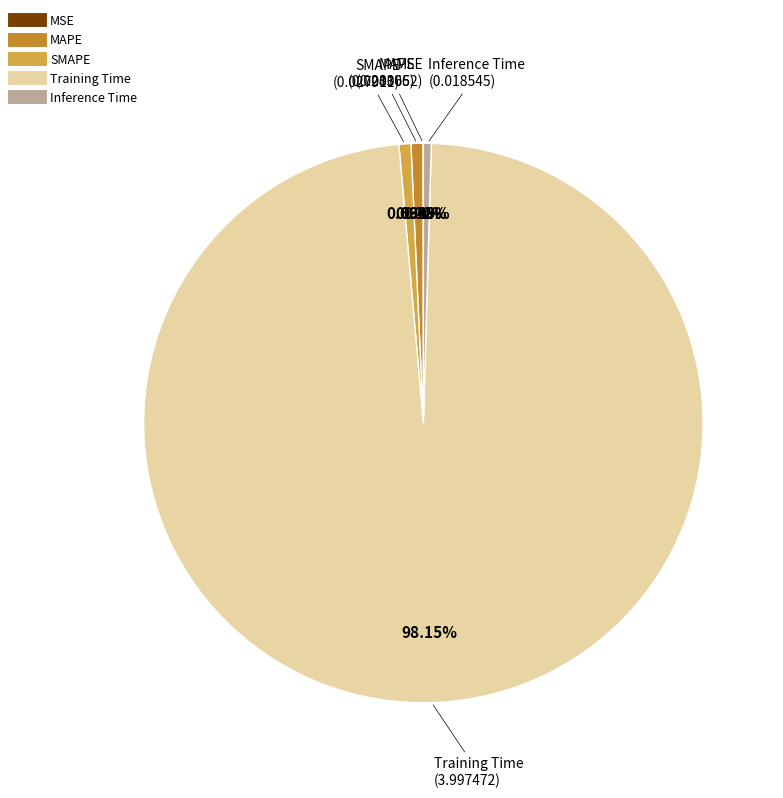

To the nearest percent, what is the average slice percentage?

20%